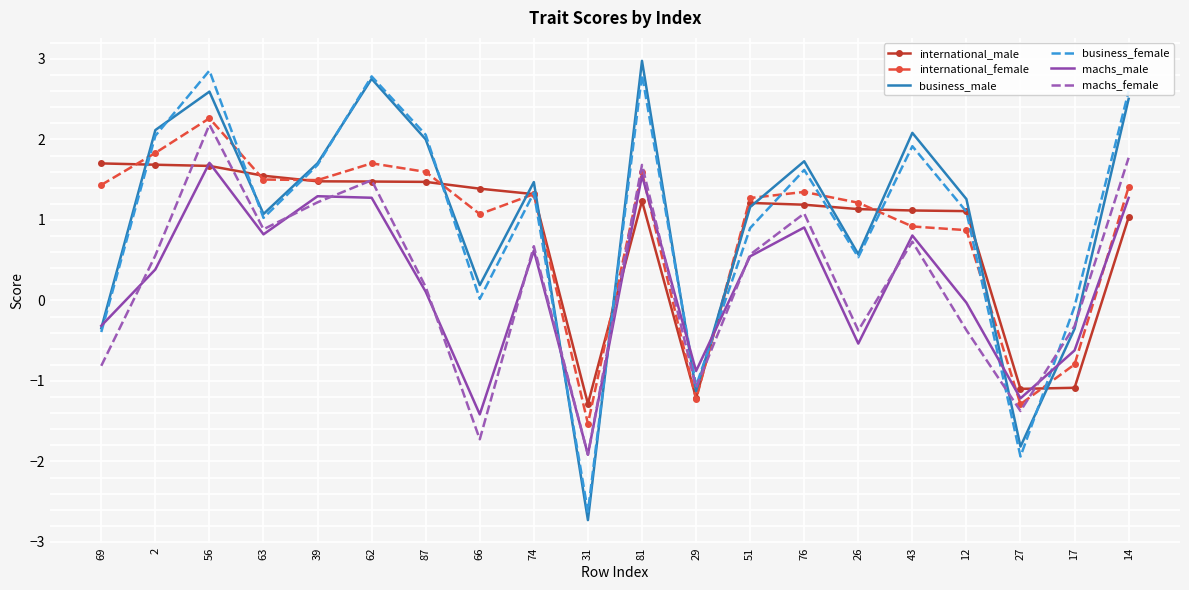

What is the approximate value of international_female at 12?

0.9